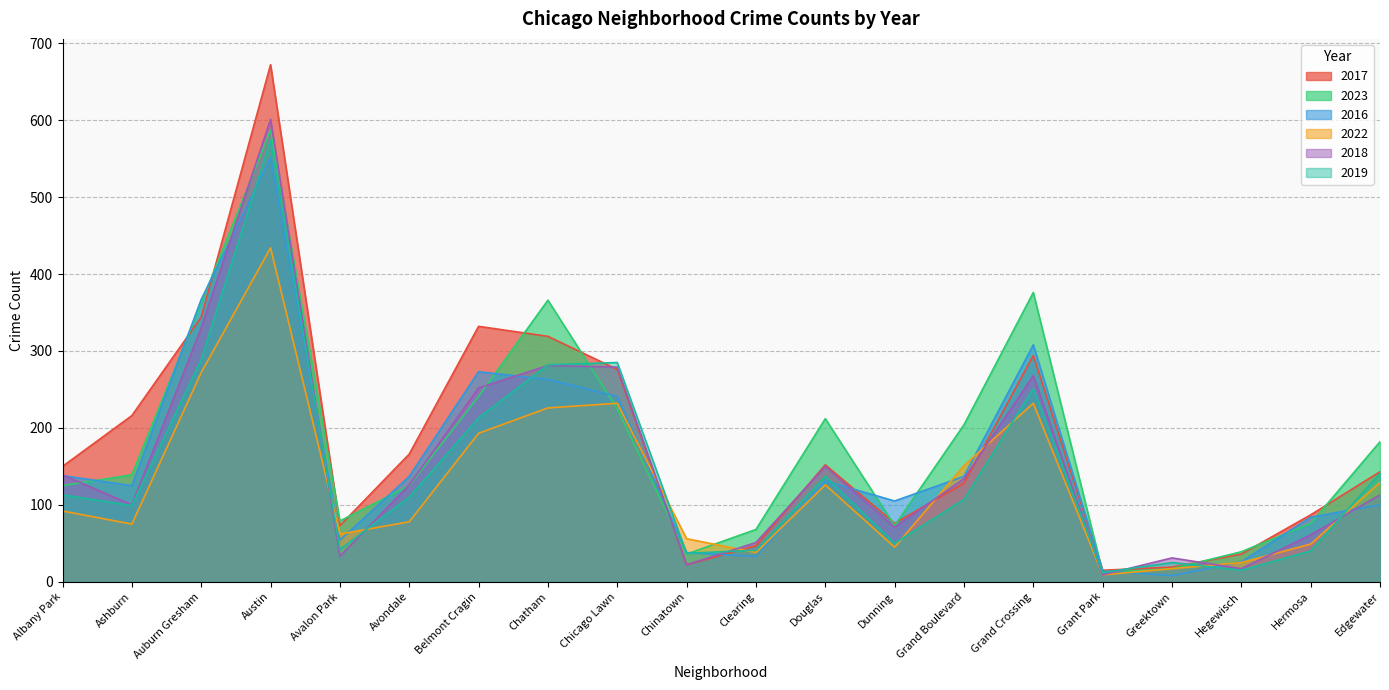

Is it true that 2017 equals 128 at Grand Boulevard?

True